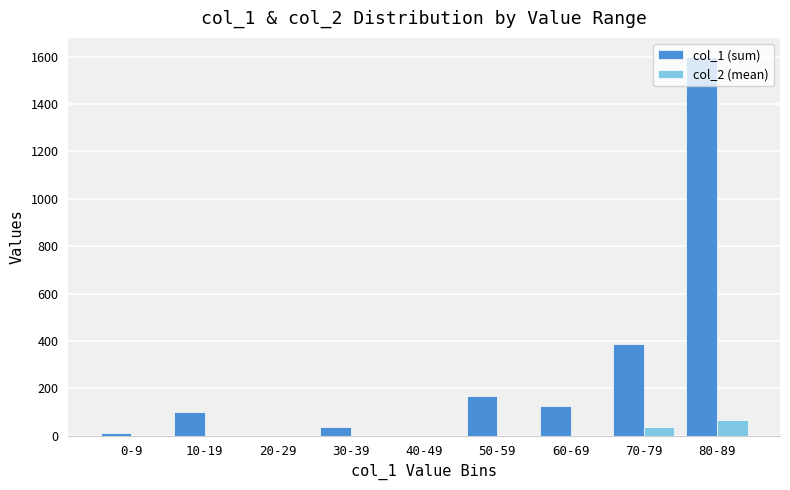

What are all the series names shown in the legend?

col_1 (sum), col_2 (mean)